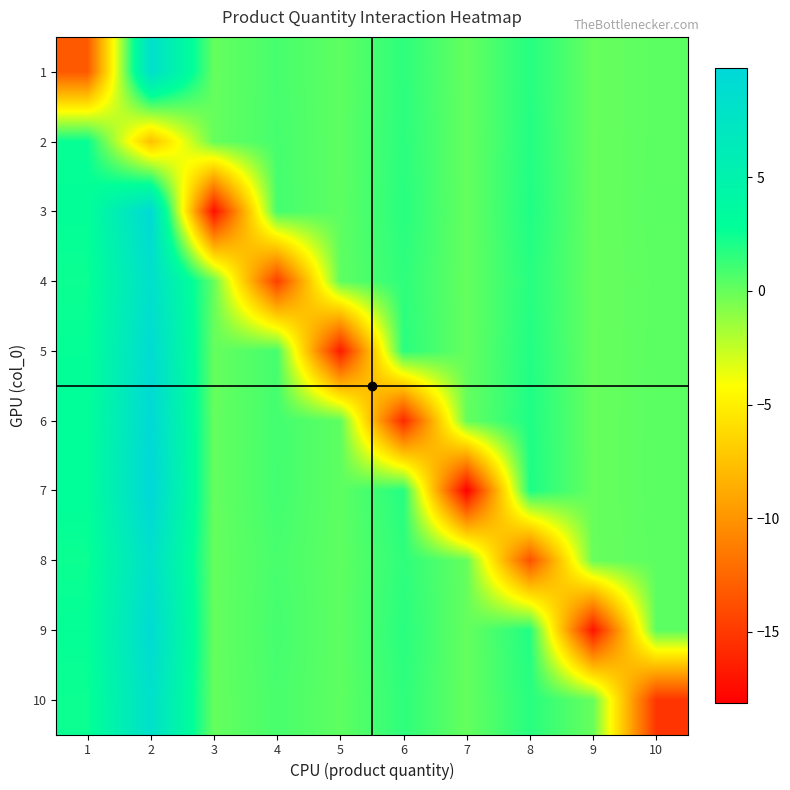

Reading left to right, list all the values displayed in this chart.

1: 1=-13.2	2=8.4	3=0.0	4=0.9	5=0.2	6=1.6	7=0.0	8=1.8	9=0.0	10=0.3
2: 1=2.6	2=-7.6	3=0.0	4=0.9	5=0.2	6=1.6	7=0.0	8=1.8	9=0.0	10=0.3
3: 1=2.8	2=9.4	3=-17.4	4=0.9	5=0.2	6=1.7	7=0.0	8=1.9	9=0.0	10=0.3
4: 1=2.5	2=8.4	3=0.0	4=-14.7	5=0.2	6=1.5	7=0.0	8=1.7	9=0.0	10=0.3
5: 1=2.7	2=9.1	3=0.0	4=0.9	5=-16.7	6=1.7	7=0.0	8=1.9	9=0.0	10=0.3
6: 1=2.8	2=9.5	3=0.0	4=1.0	5=0.2	6=-15.9	7=0.1	8=2.0	9=0.0	10=0.3
7: 1=2.9	2=9.8	3=0.0	4=1.0	5=0.2	6=1.8	7=-18.1	8=2.0	9=0.0	10=0.3
8: 1=2.5	2=8.3	3=0.0	4=0.8	5=0.2	6=1.5	7=0.0	8=-13.7	9=0.0	10=0.3
9: 1=2.7	2=9.1	3=0.0	4=0.9	5=0.2	6=1.7	7=0.0	8=1.9	9=-17.0	10=0.3
10: 1=2.5	2=8.3	3=0.0	4=0.8	5=0.2	6=1.5	7=0.0	8=1.7	9=0.0	10=-15.2